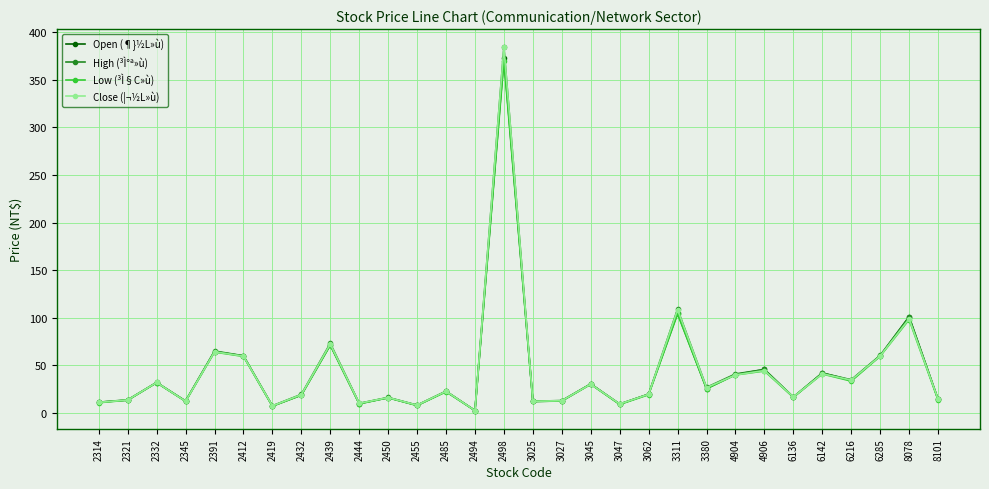

What is the sum of all Low (³Ì§C»ù) values?

1276.1